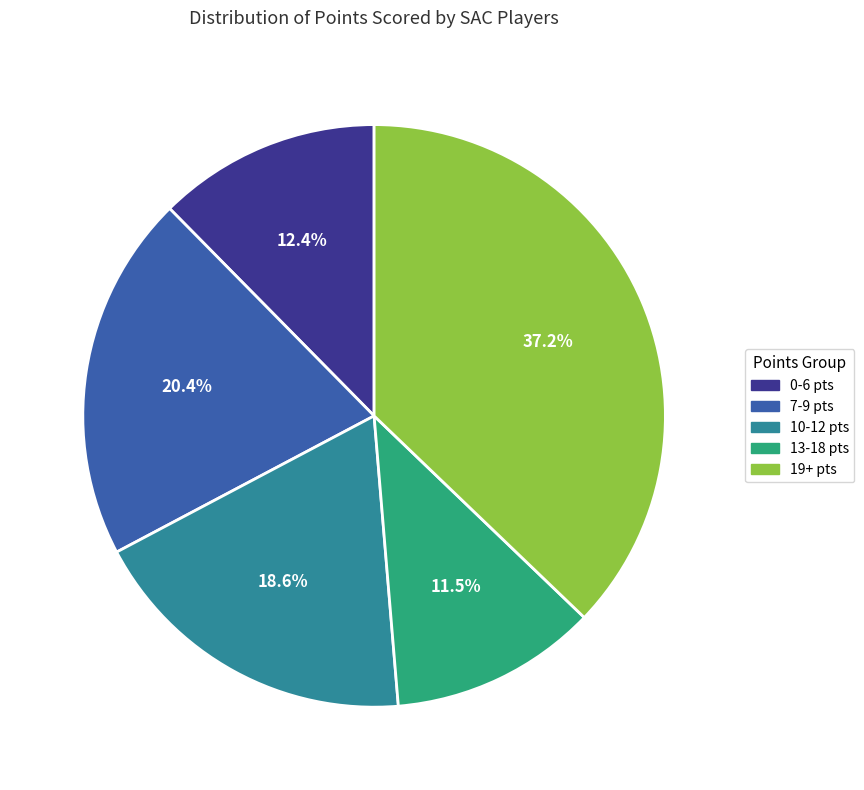

How many segments does this pie chart have?

5